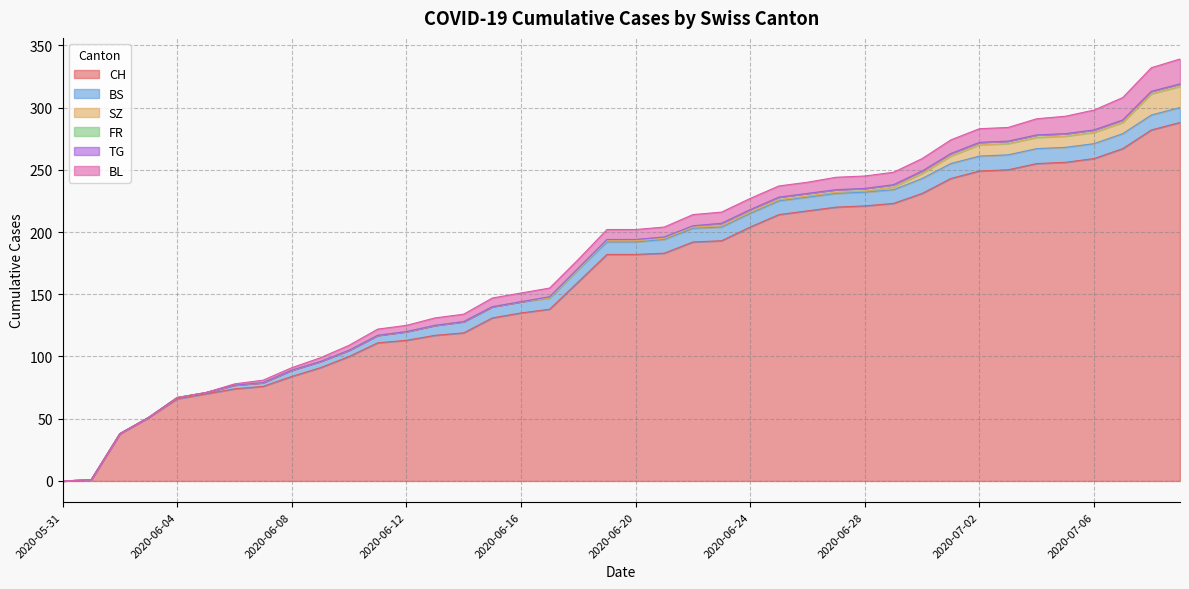

What is the difference between the SZ values at 2020-06-08 and 2020-06-25?

1